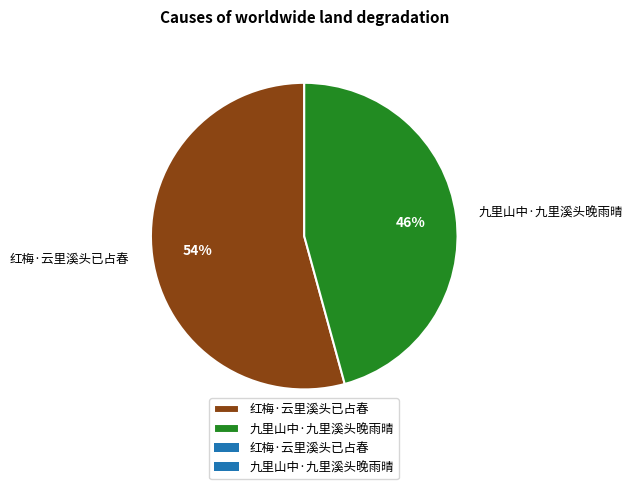

What is the smallest slice in the pie chart?

九里山中·九里溪头晚雨晴